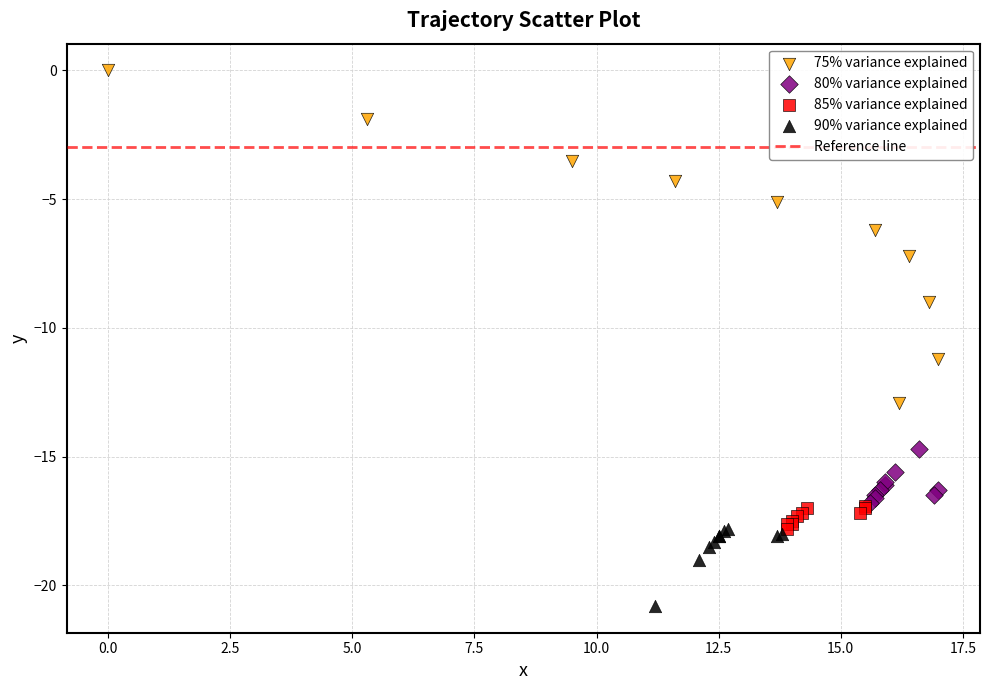

Which series reaches the minimum Y coordinate?

90% variance explained